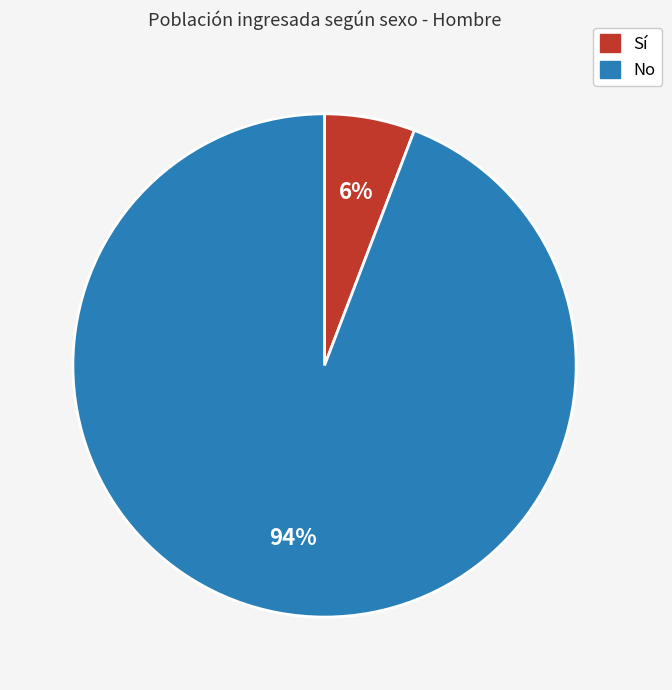

To the nearest percent, what is the average slice percentage?

50%